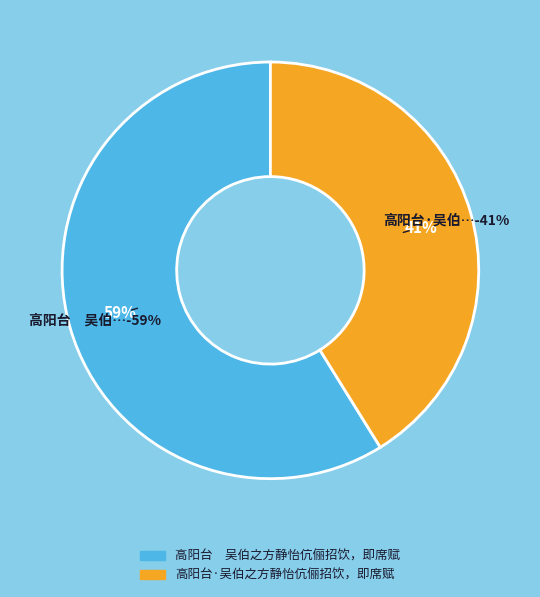

To the nearest percent, what portion does 高阳台·吴伯之方静怡伉俪招饮，即席赋 represent?

41%